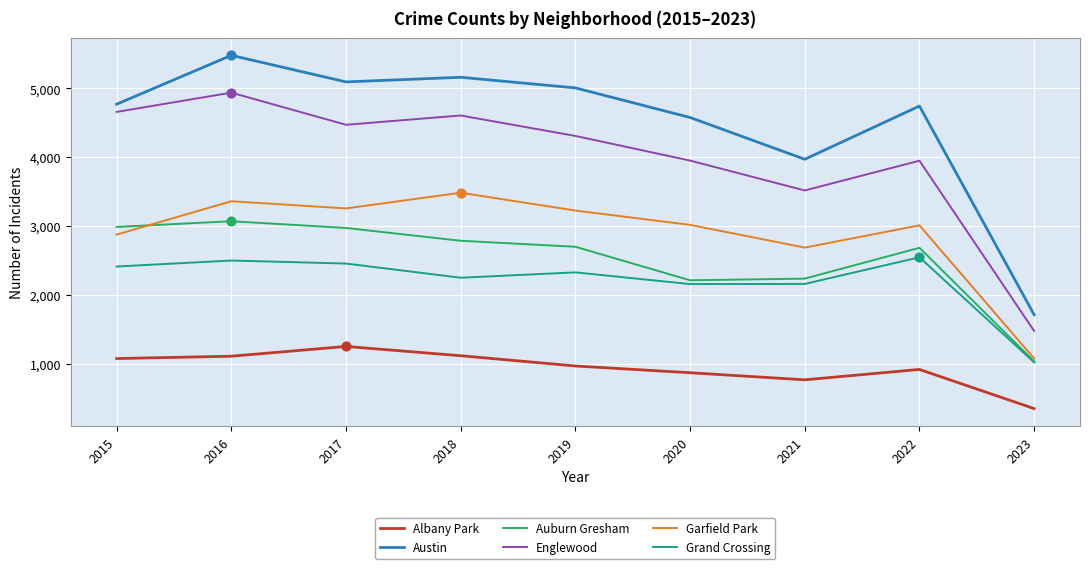

What is the total value across all series at 2023?

6671